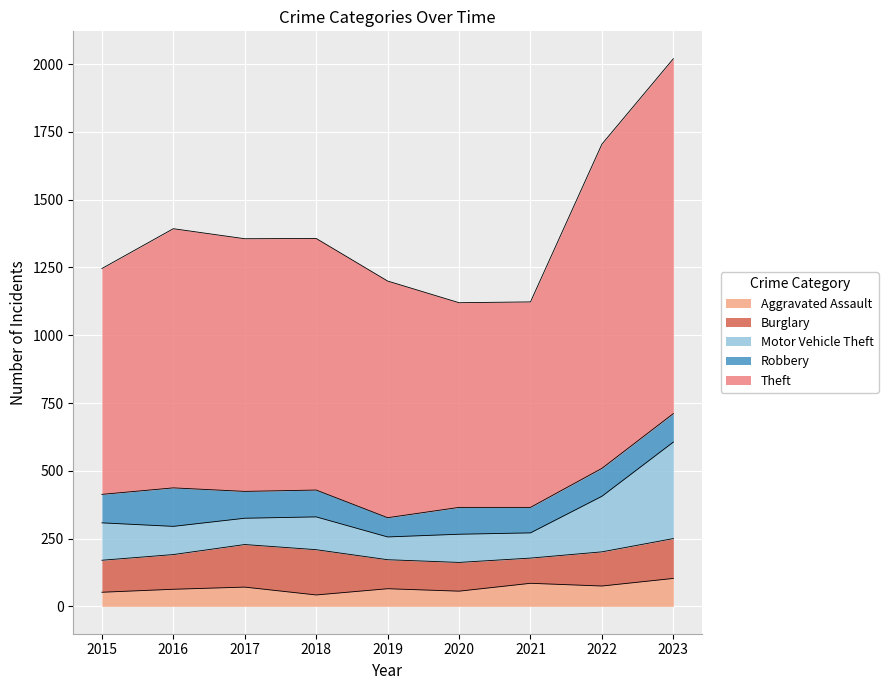

The value of Aggravated Assault at 2021 is 85. True or false?

True